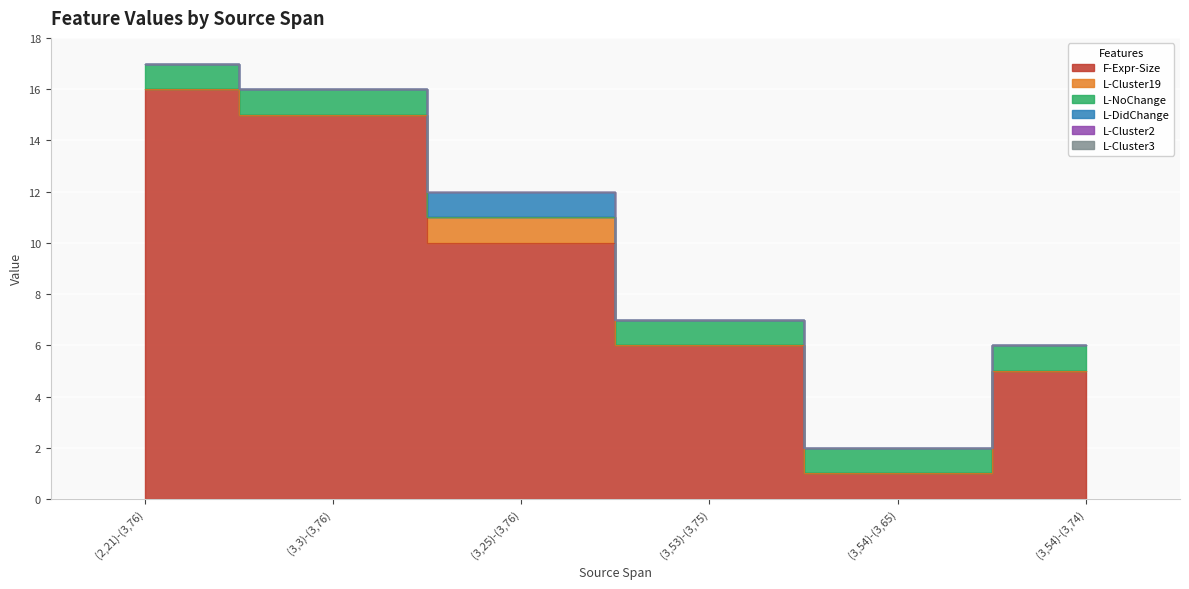

At which category is the sum across all series the highest?

(2,21)-(3,76)